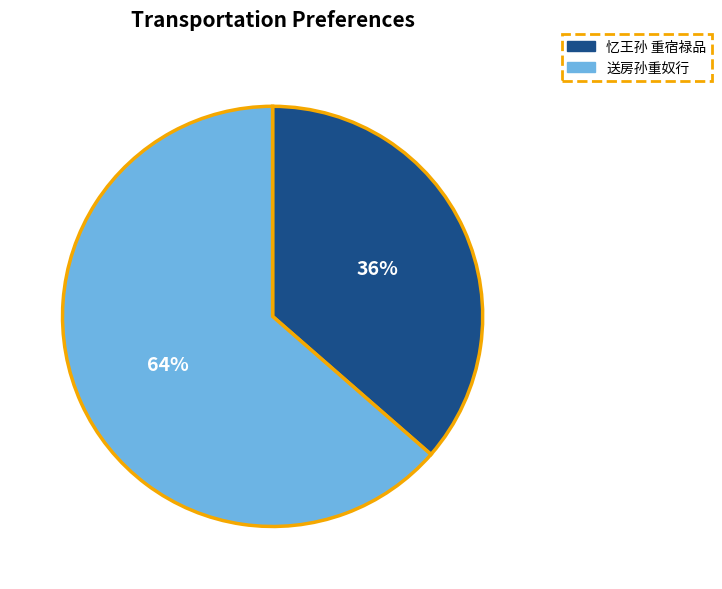

True or false: 忆王孙 重宿禄品 accounts for 48% of the total.

False